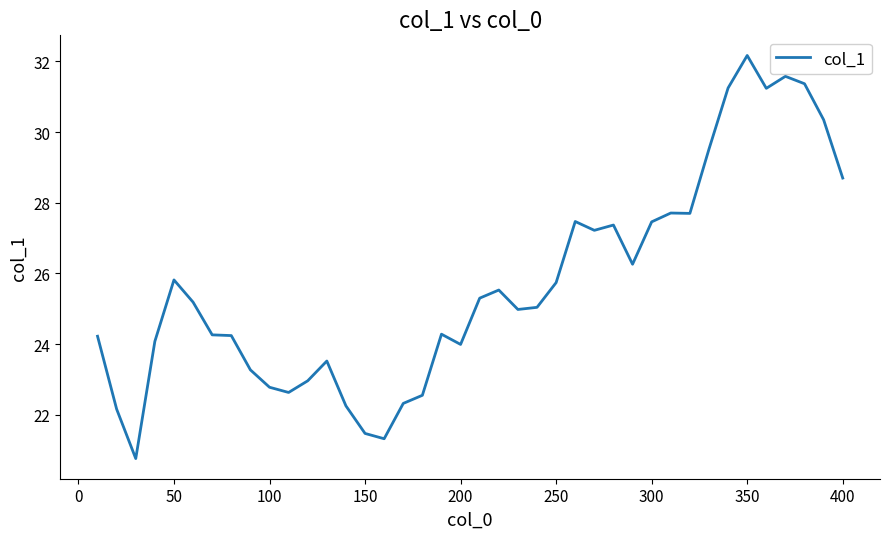

What is the greatest value displayed?

32.2